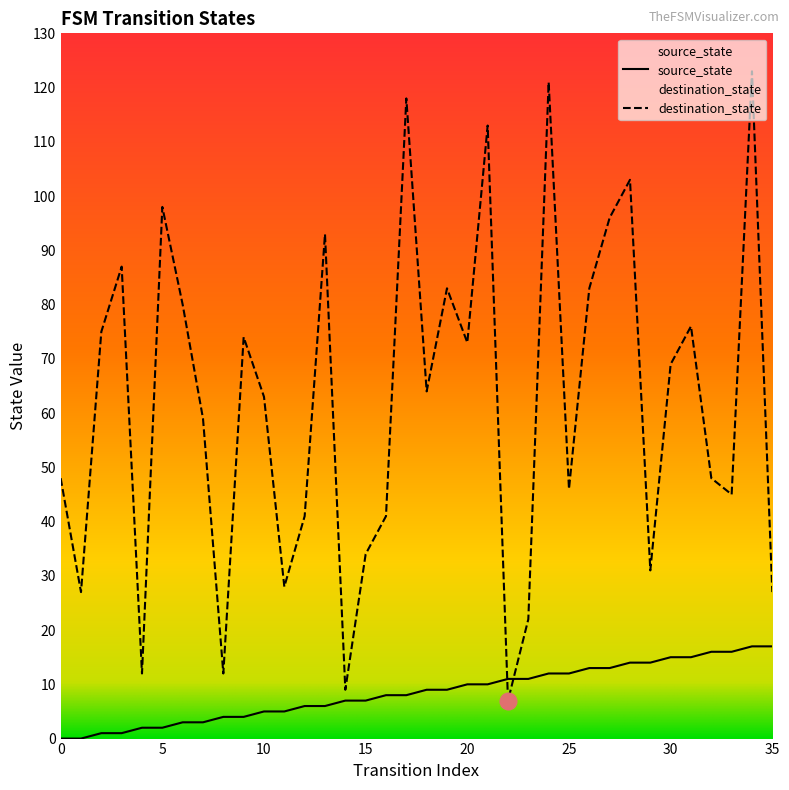

What is the sum of all destination_state values?

2229